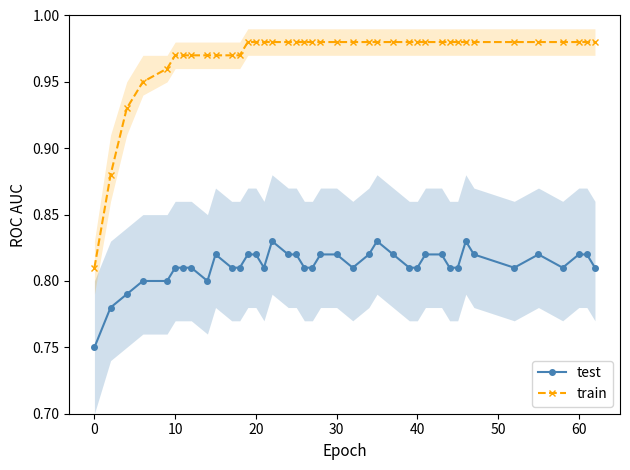

Which series has the widest spread of values?

train